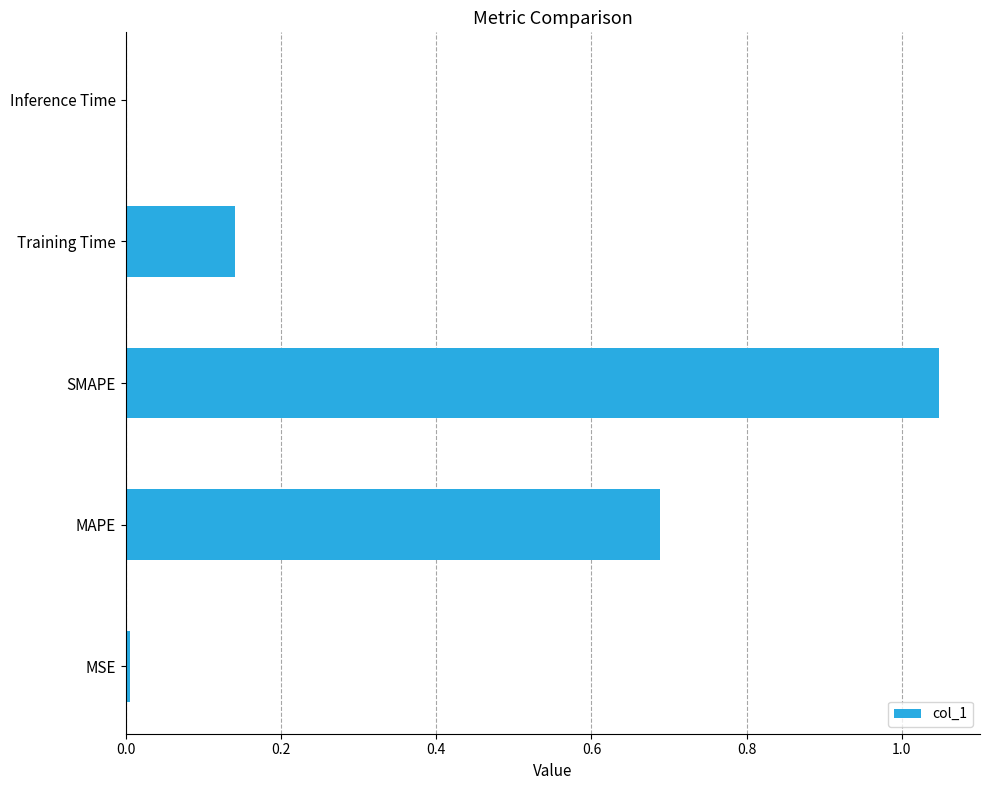

Which category has the highest value across all series?

SMAPE